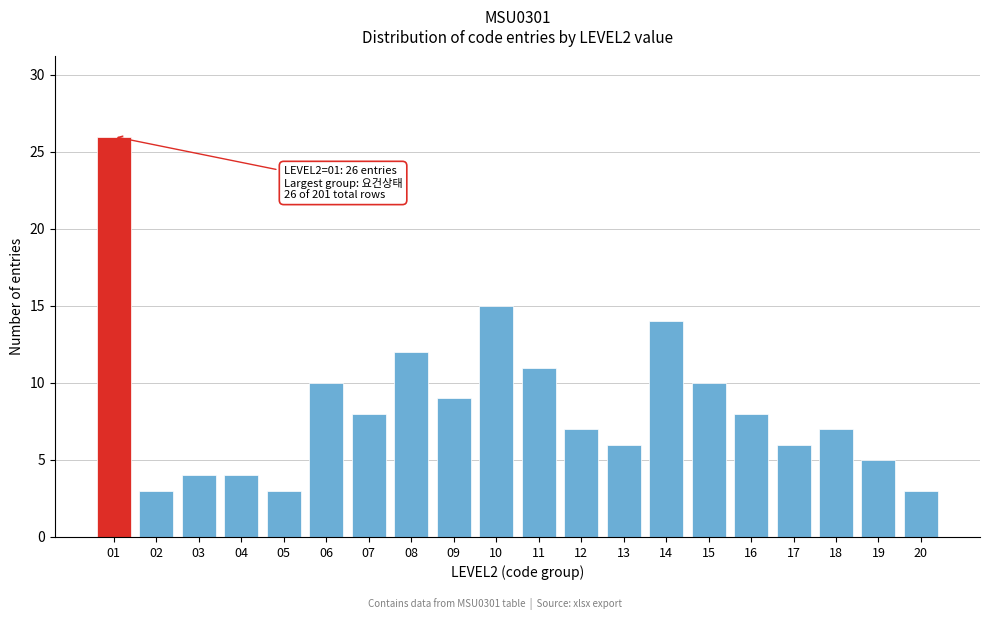

Reading right to left, extract all data points from this chart.

3	5	7	6	8	10	14	6	7	11	15	9	12	8	10	3	4	4	3	26